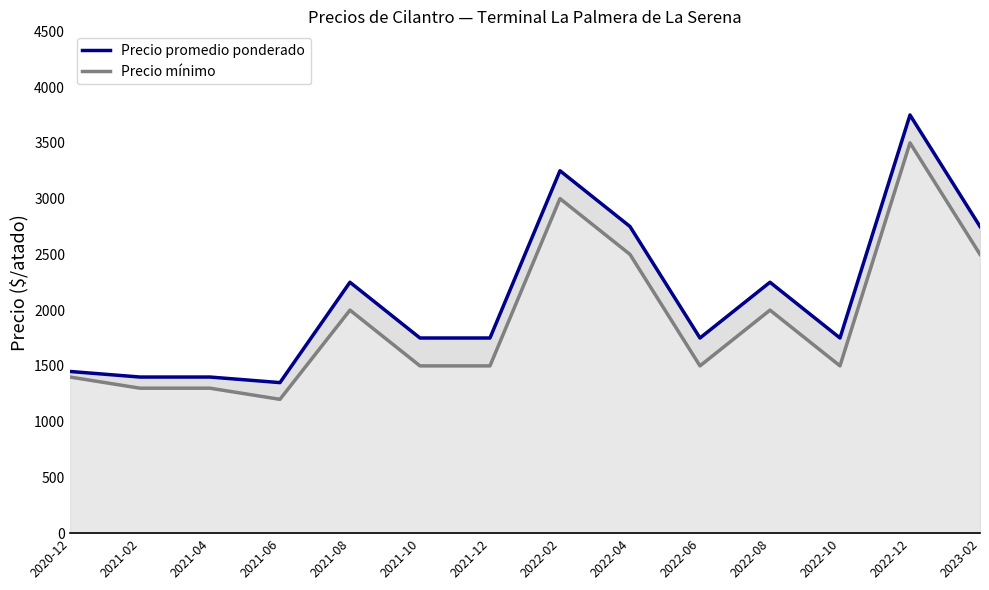

What is the approximate value of Precio promedio ponderado at 2021-06, to the nearest 100?

1400